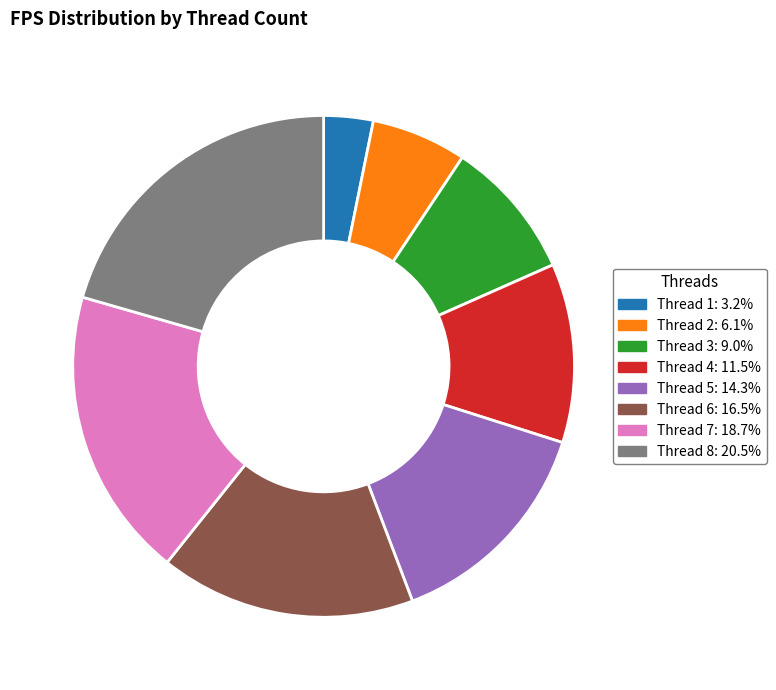

Does Thread 1: 3.2% represent more than half of the total?

No